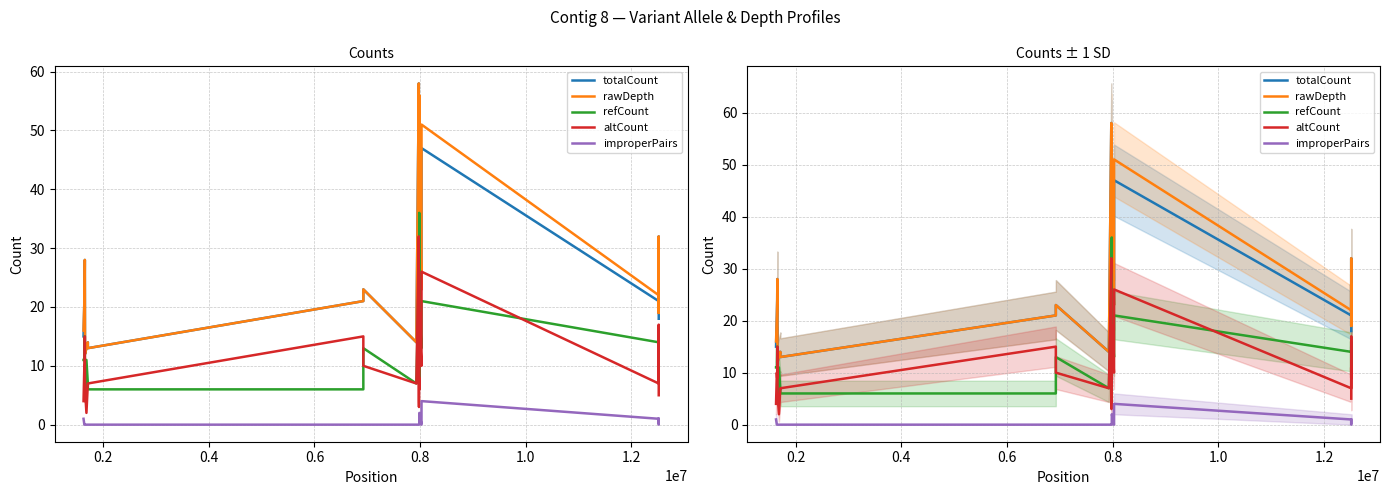

What is the sum of all totalCount values?

717